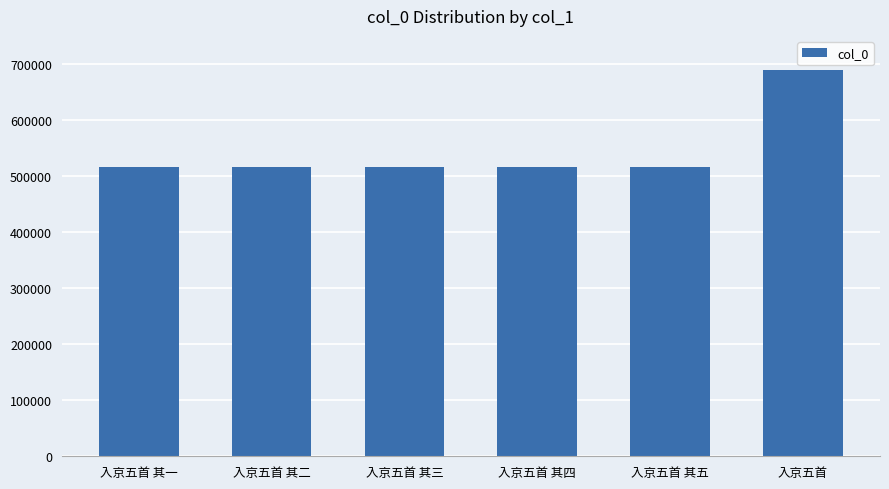

What is the minimum value shown in the chart?

516732